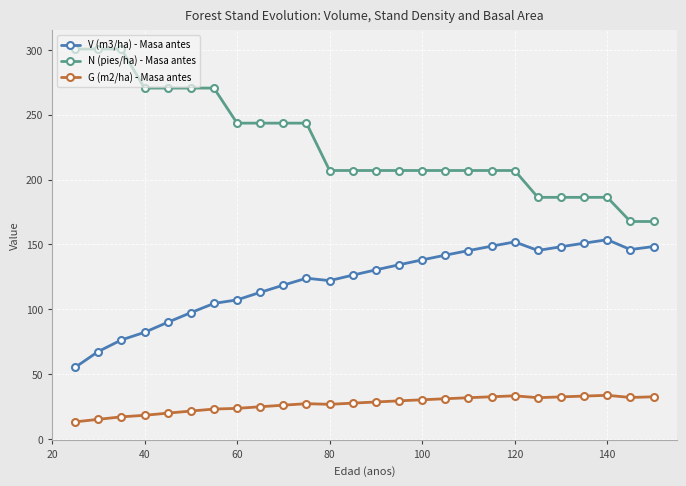

Rank the series by their average value, from lowest to highest.

G (m2/ha) - Masa antes, V (m3/ha) - Masa antes, N (pies/ha) - Masa antes